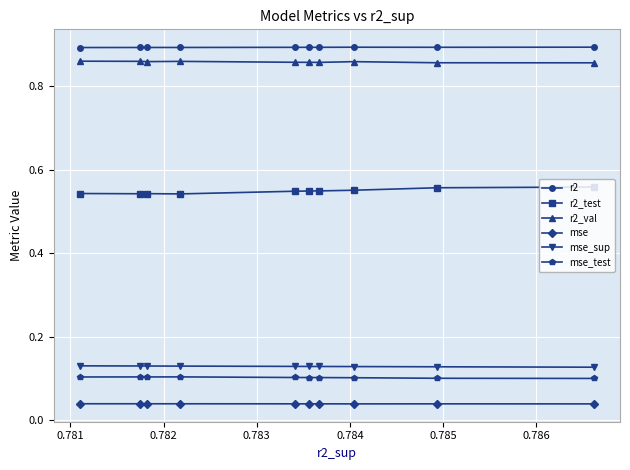

Count the r2_test values in the range 0 to 1.

10